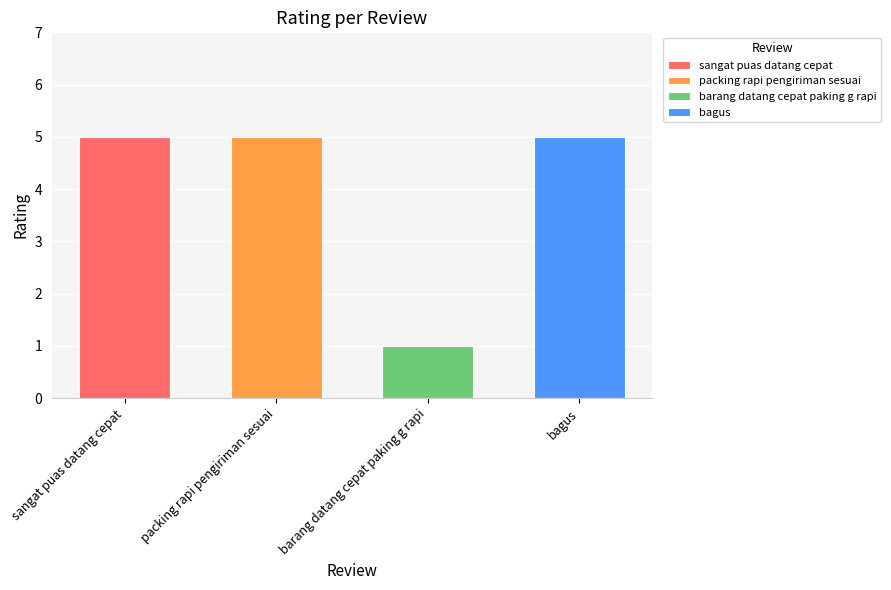

What is the label of the 2nd bar from the left?

packing rapi pengiriman sesuai